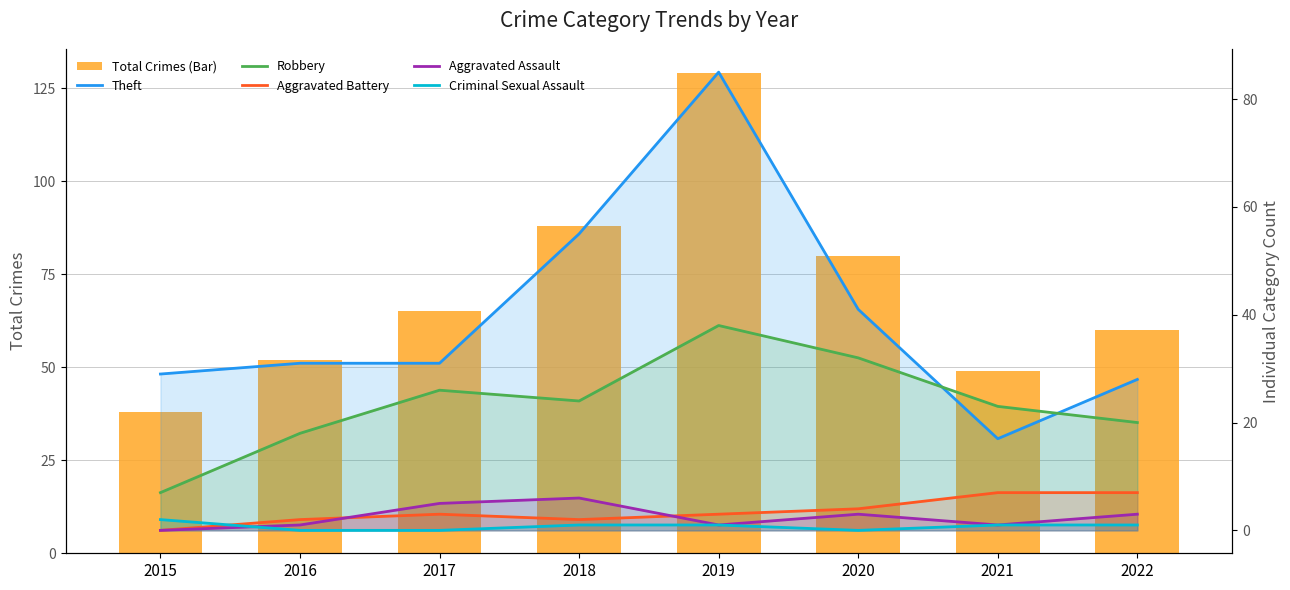

Which category has the highest value in the Theft series?

2019